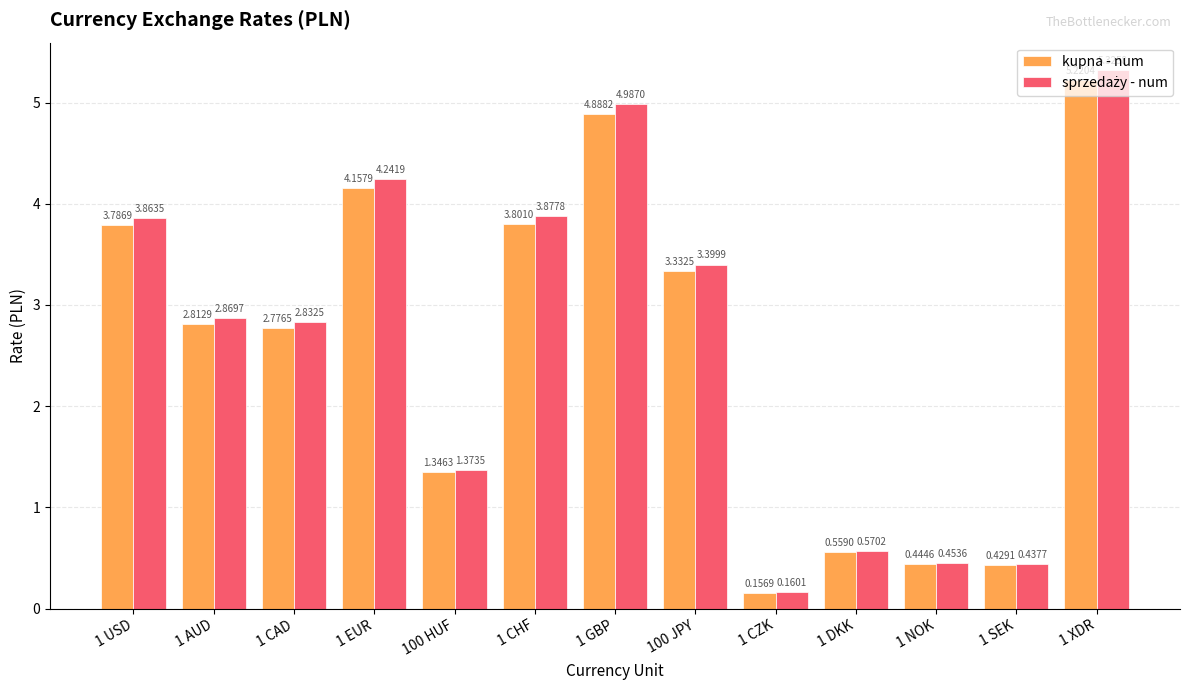

List the labels in order of kupna - num value, smallest first.

1 CZK, 1 SEK, 1 NOK, 1 DKK, 100 HUF, 1 CAD, 1 AUD, 100 JPY, 1 USD, 1 CHF, 1 EUR, 1 GBP, 1 XDR